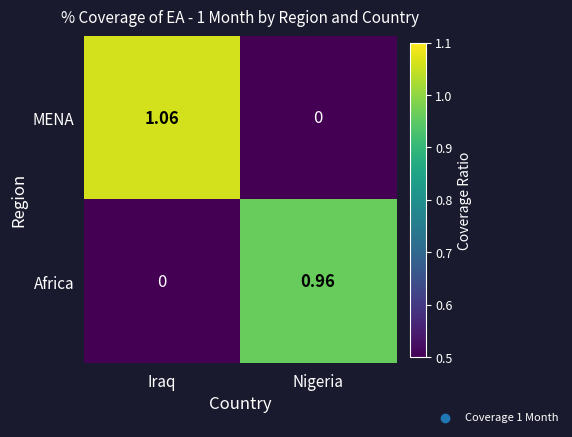

How many series are shown in this chart?

2